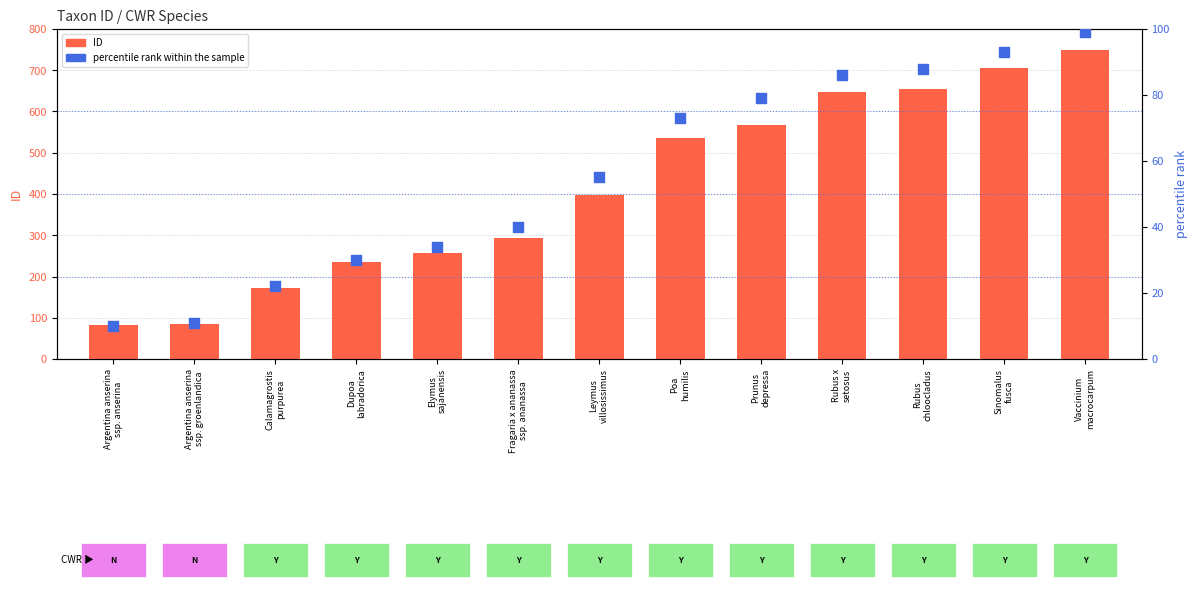

At how many categories does at least one series exceed 429?

6